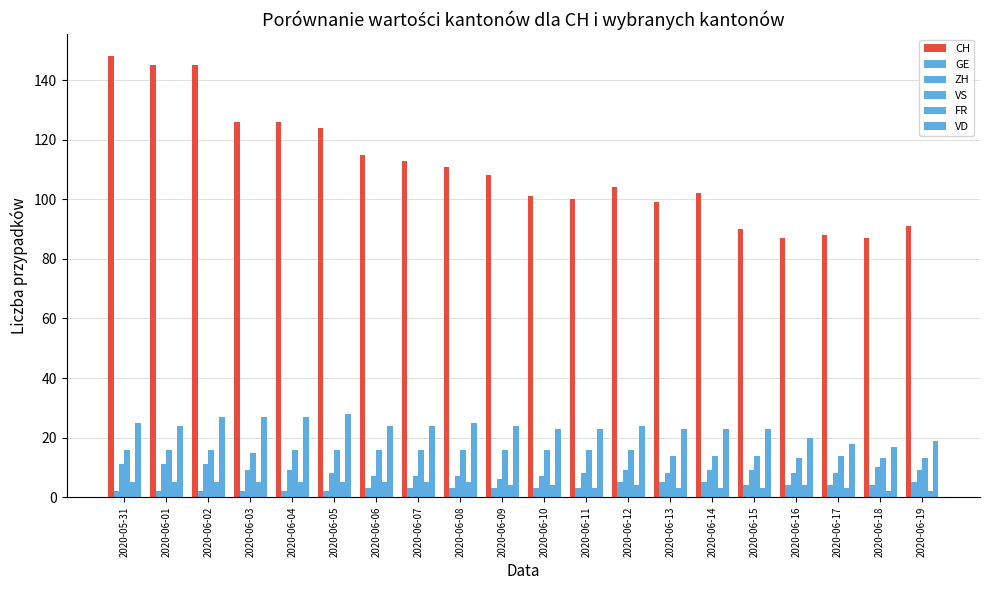

Between 2020-06-17 and 2020-06-09, which is larger?

2020-06-09